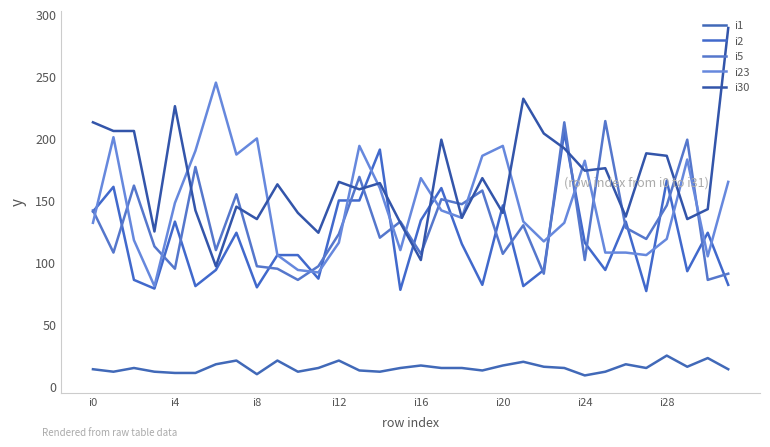

Reading left to right, extract all data points from this chart.

i1: 14	12	15	12	11	11	18	21	10	21	12	15	21	13	12	15	17	15	15	13	17	20	16	15	9	12	18	15	25	16	23	14
i2: 141	161	86	79	133	81	94	124	80	106	106	87	150	150	191	78	134	160	115	82	146	81	94	205	116	94	133	77	166	93	124	82
i5: 142	108	162	113	95	177	110	155	97	95	86	97	123	169	120	133	107	151	147	158	107	130	91	213	102	214	128	119	146	199	86	91
i23: 132	201	118	81	148	190	245	187	200	106	94	92	116	194	160	110	168	142	136	186	194	133	117	132	182	108	108	106	119	183	105	165
i30: 213	206	206	125	226	142	97	145	135	163	140	124	165	159	164	132	102	199	136	168	140	232	204	192	174	176	137	188	186	135	143	289